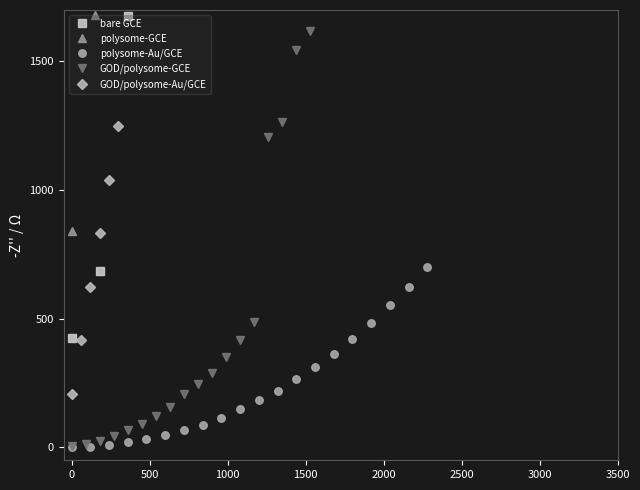

What is the value of the polysome-Au/GCE point at the 13th from the left?

264.0